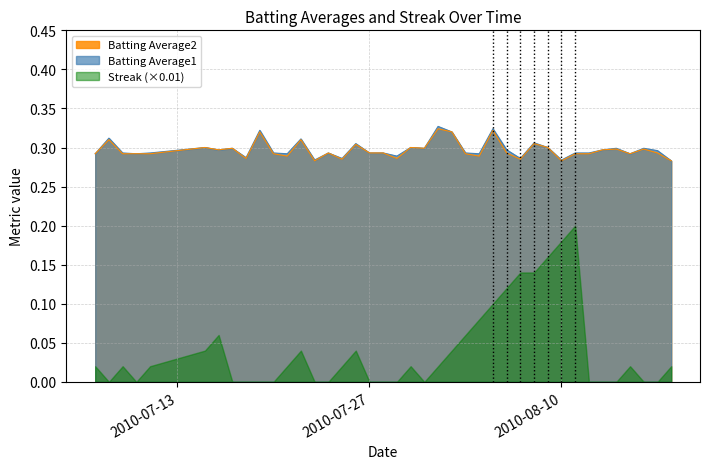

Which series has the largest range (max minus min)?

Streak (×0.01)